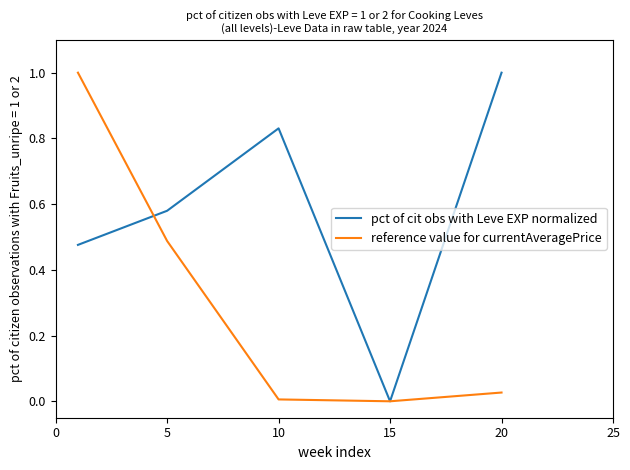

What is the highest value of the reference value for currentAveragePrice series?

1.0